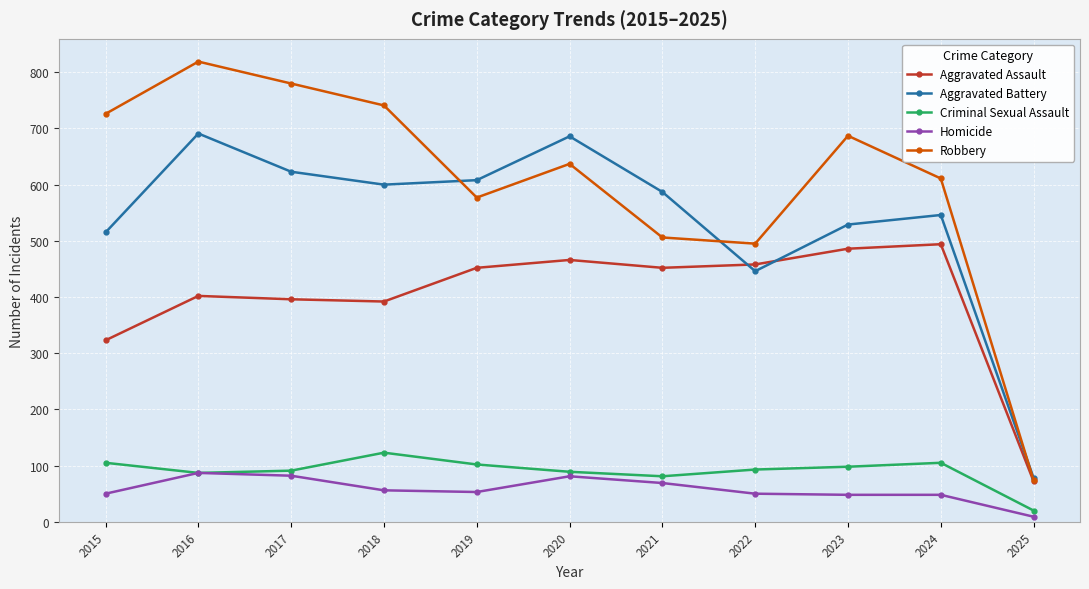

Which series has the largest total across all categories?

Robbery